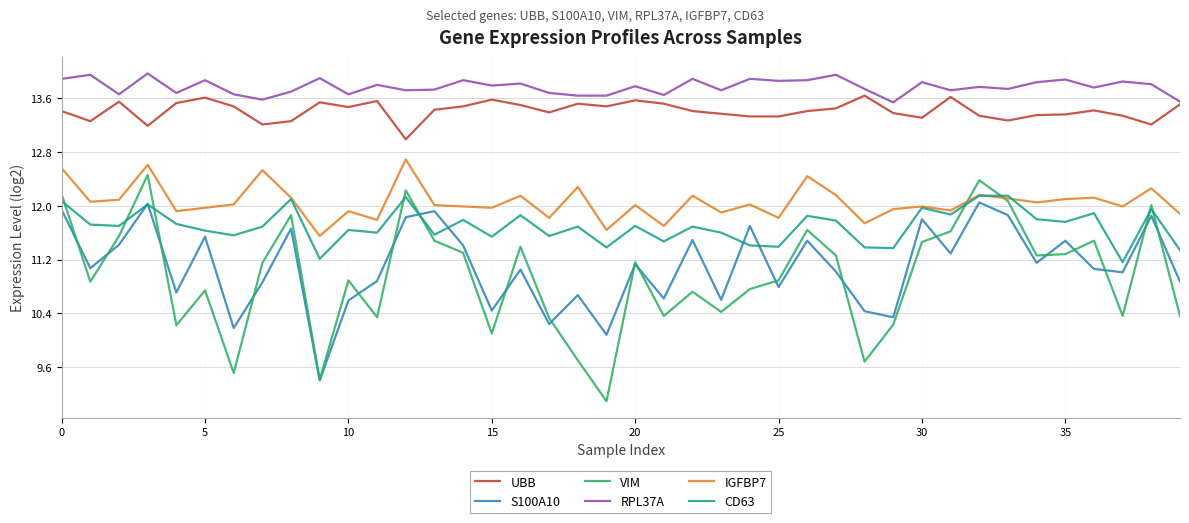

Which series has the largest total across all categories?

RPL37A